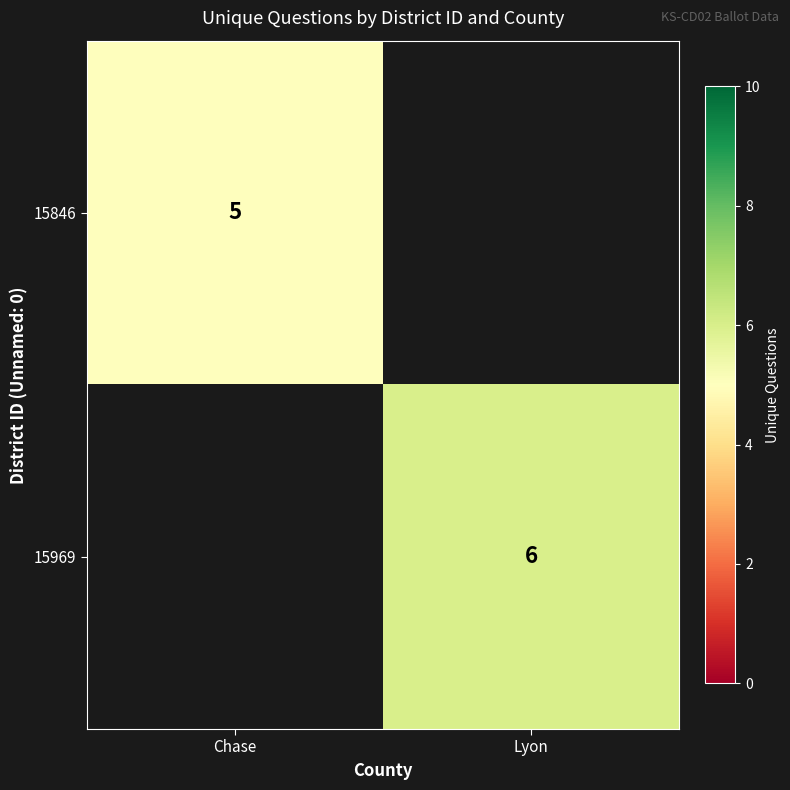

The value of 15846 at Chase is 8. True or false?

False